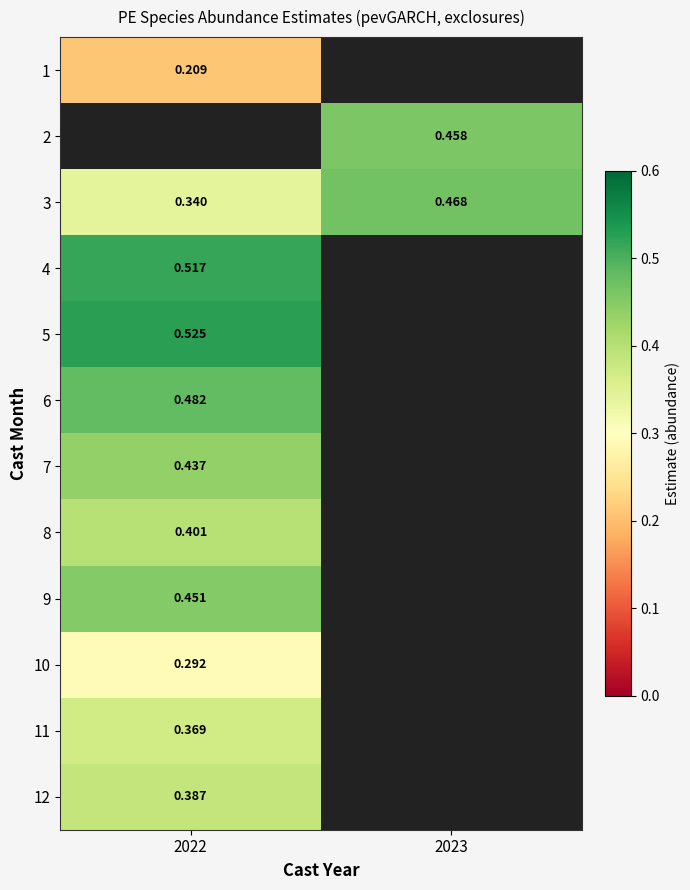

Is the value of 3 at 2022 greater than the value of 11 at 2022?

No